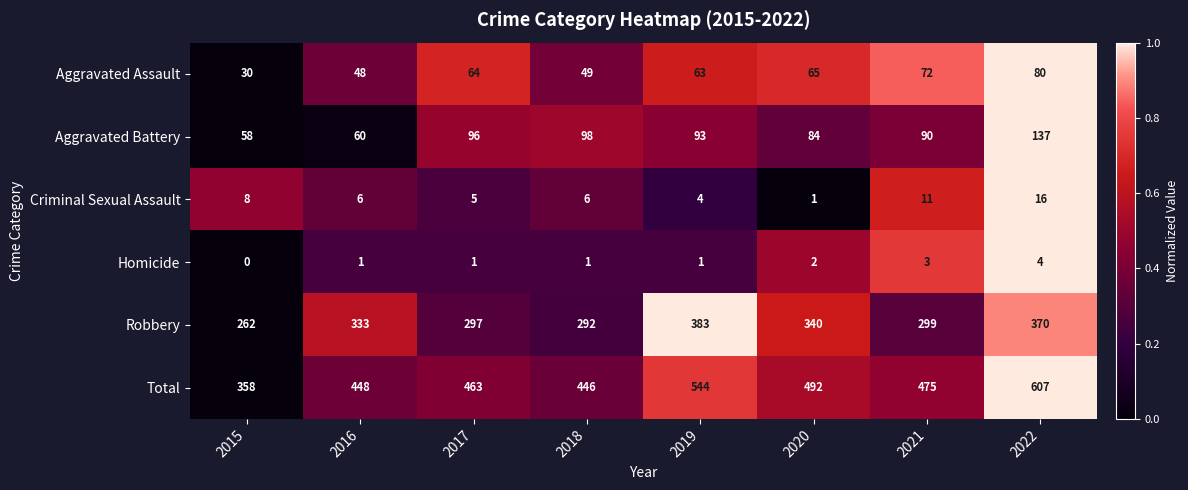

Where does the Total series first go above 475?

2019